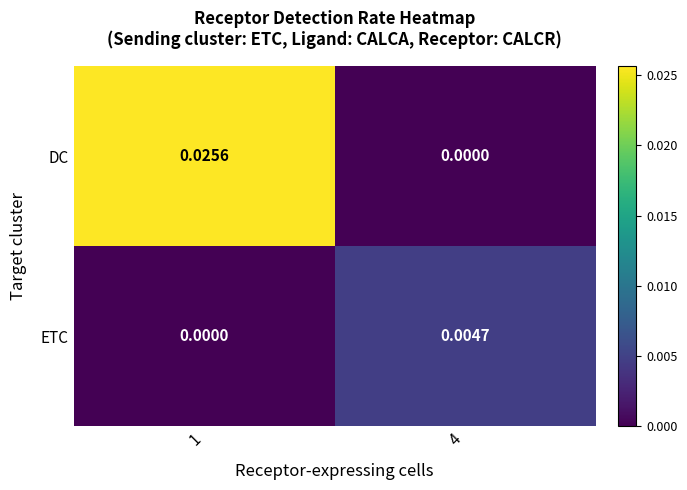

Which series has the largest range (max minus min)?

DC